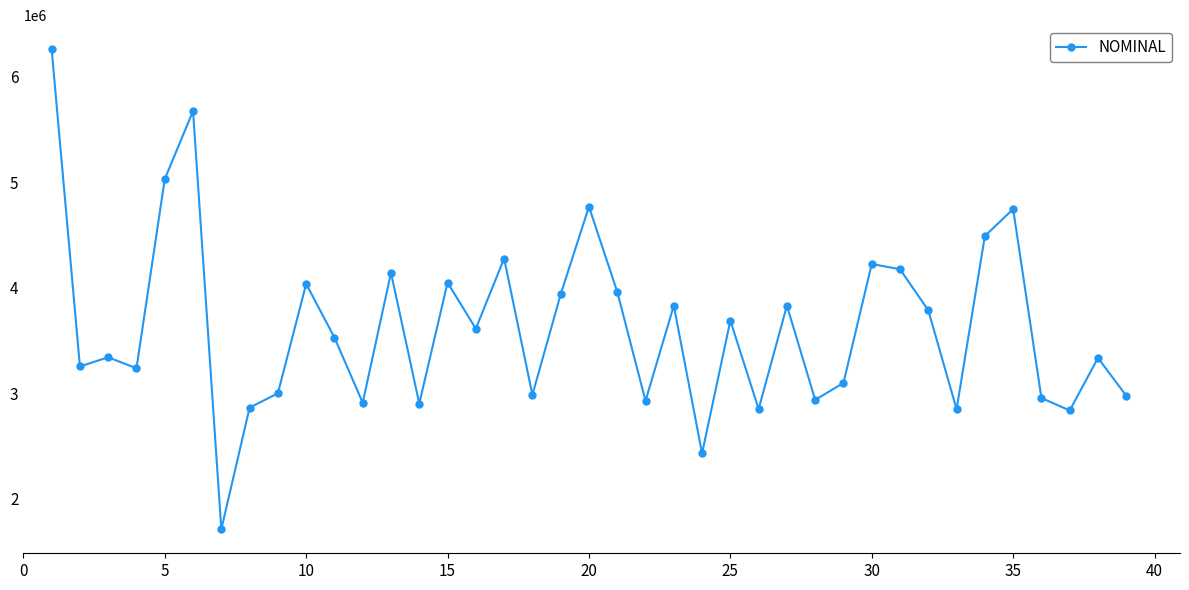

What is the greatest value displayed?

6262059